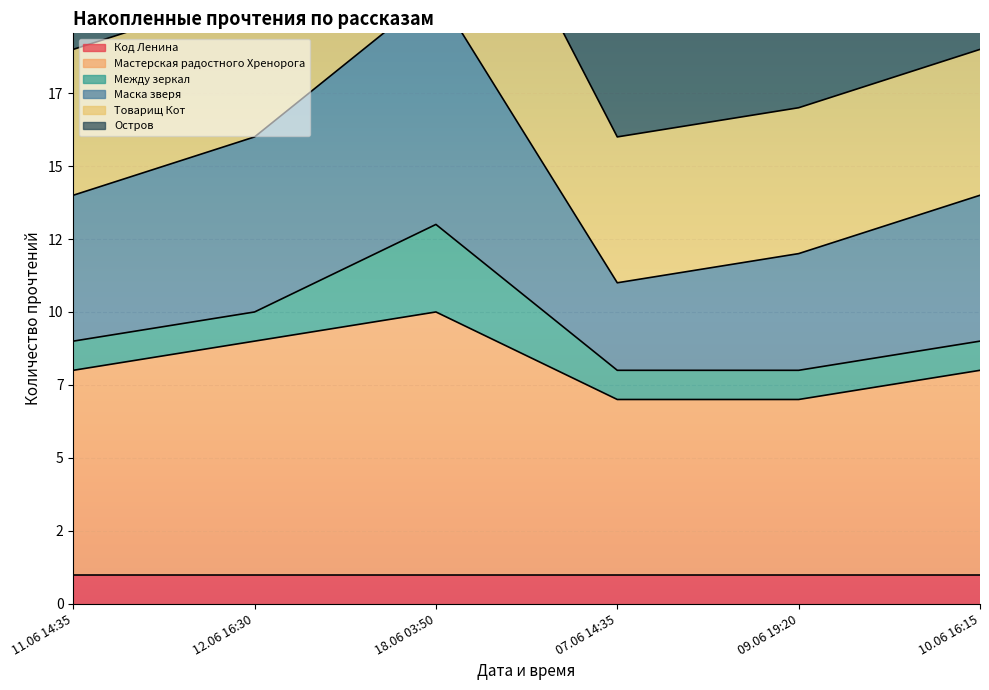

Rank the categories by Маска зверя value from highest to lowest.

18.06 03:50, 12.06 16:30, 11.06 14:35, 10.06 16:15, 09.06 19:20, 07.06 14:35